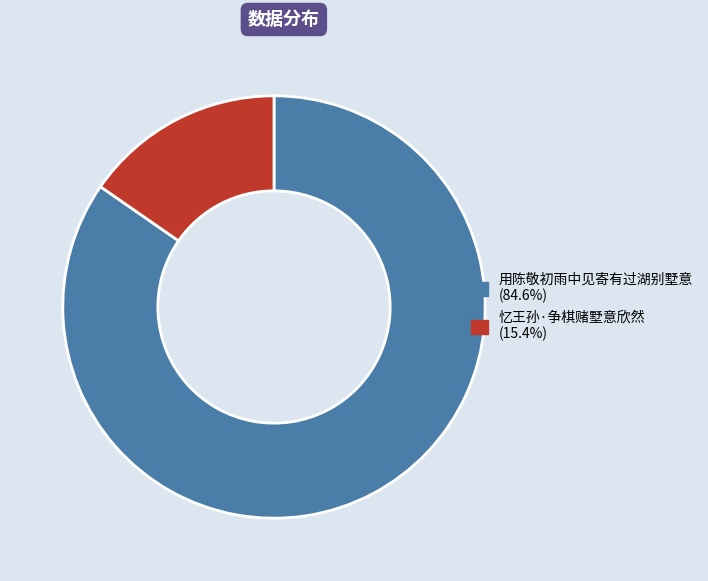

Between 忆王孙·争棋赌墅意欣然 and 用陈敬初雨中见寄有过湖别墅意, which is larger?

用陈敬初雨中见寄有过湖别墅意